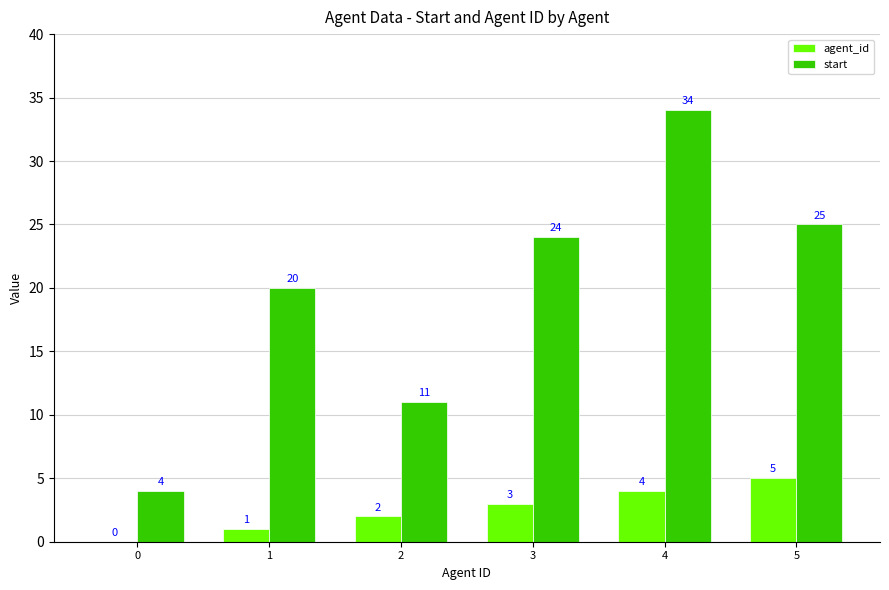

What is the sum of the agent_id values at 0 and 2?

2